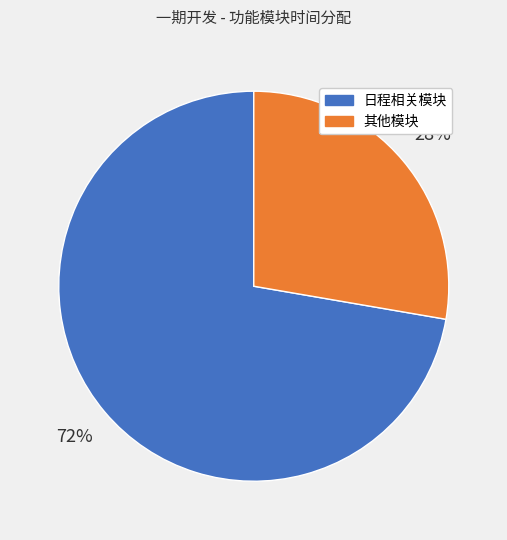

To the nearest percent, what is the average slice percentage?

50%